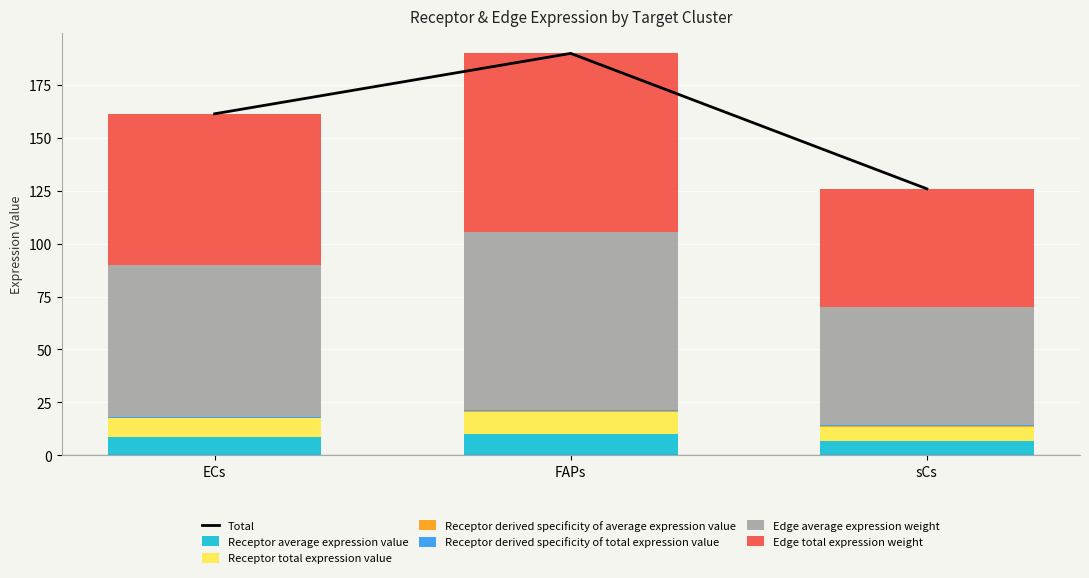

The Receptor derived specificity of total expression value series shows 0.3 at ECs. True or false?

True